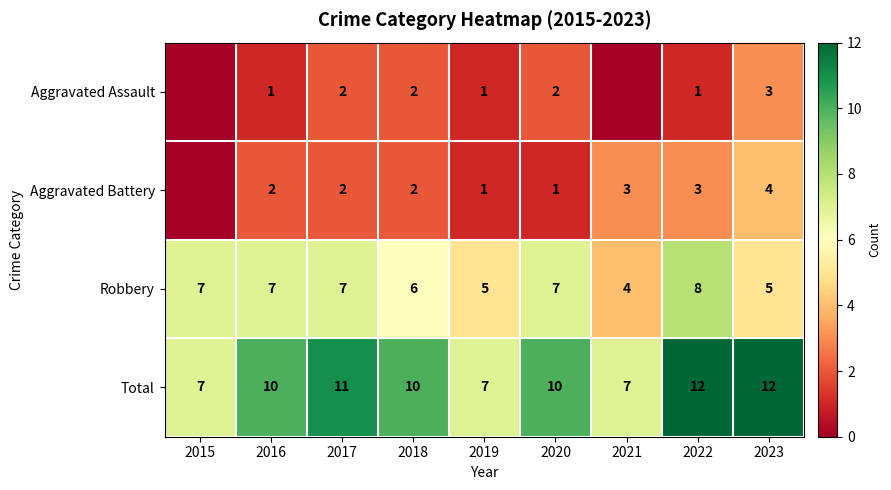

Where is Robbery nearest to the value 6?

2018